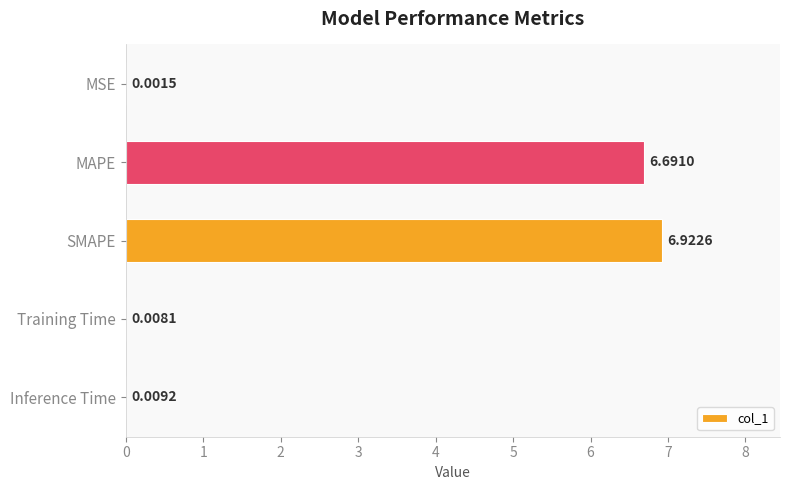

What is the sum of all values?

13.6